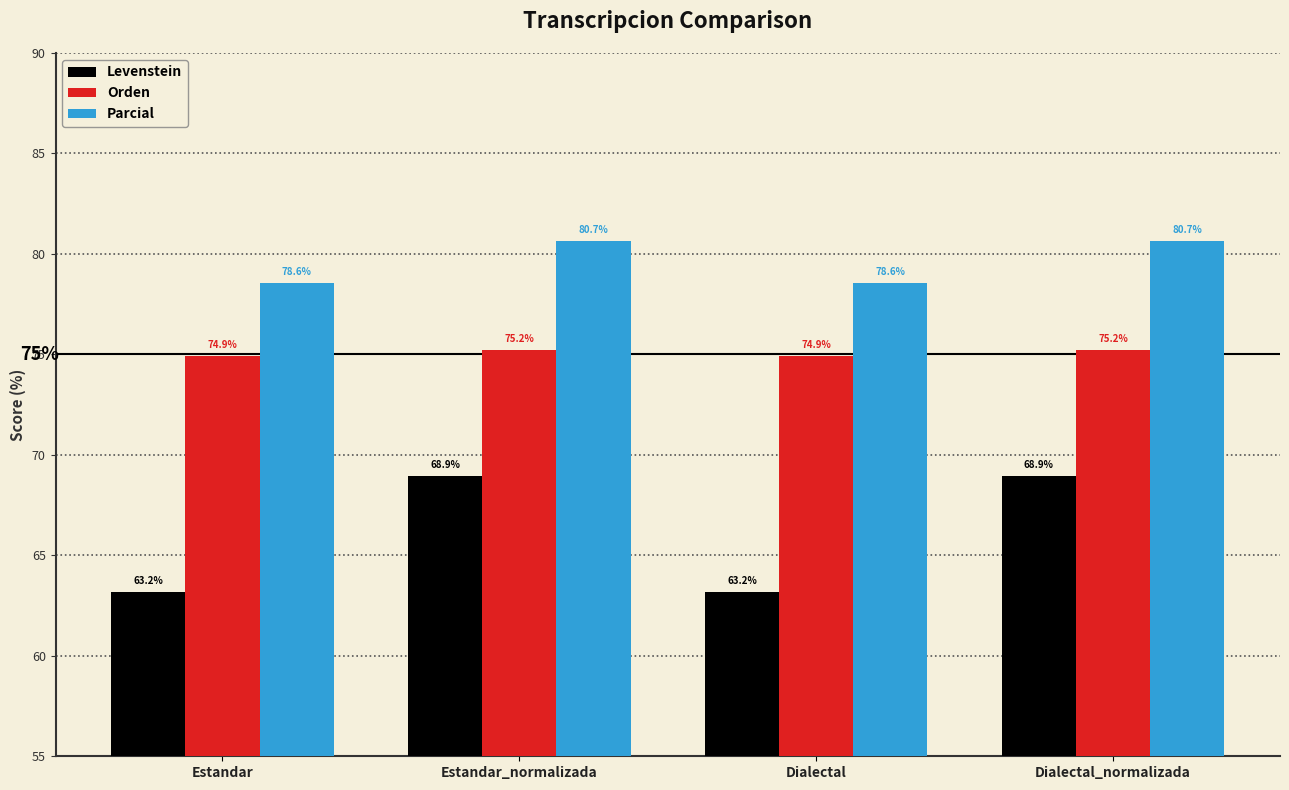

How many Parcial values are between 78 and 80?

2